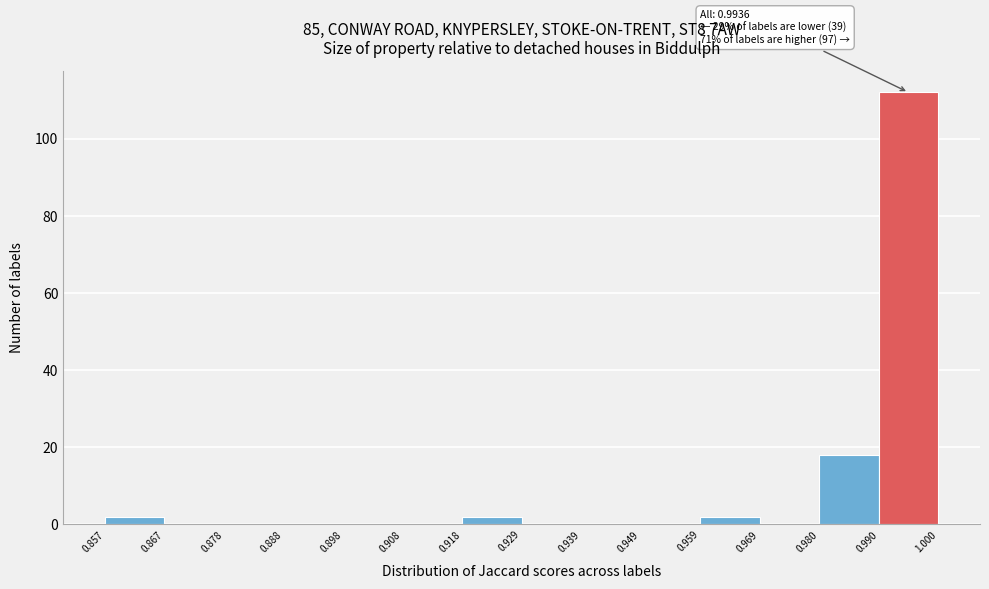

Which range on the x-axis has the tallest bar?

0.990 to 1.000